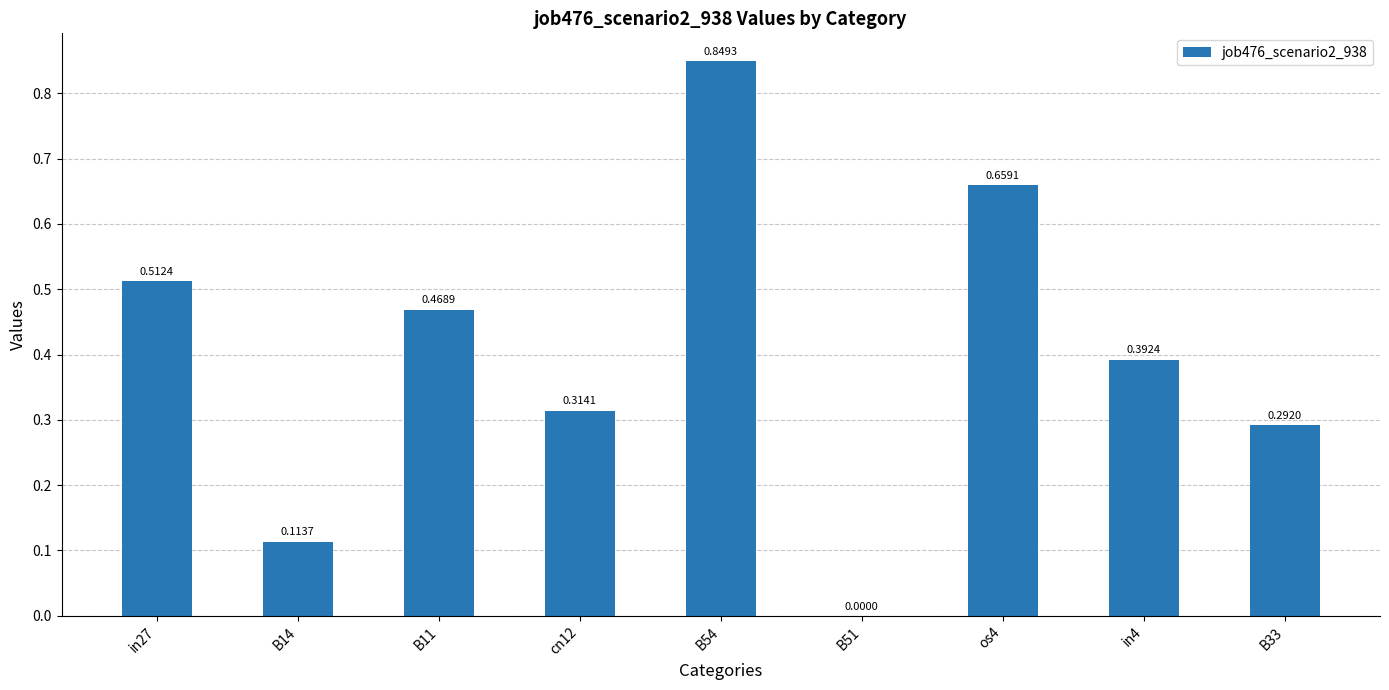

What is the sum of all values?

3.6